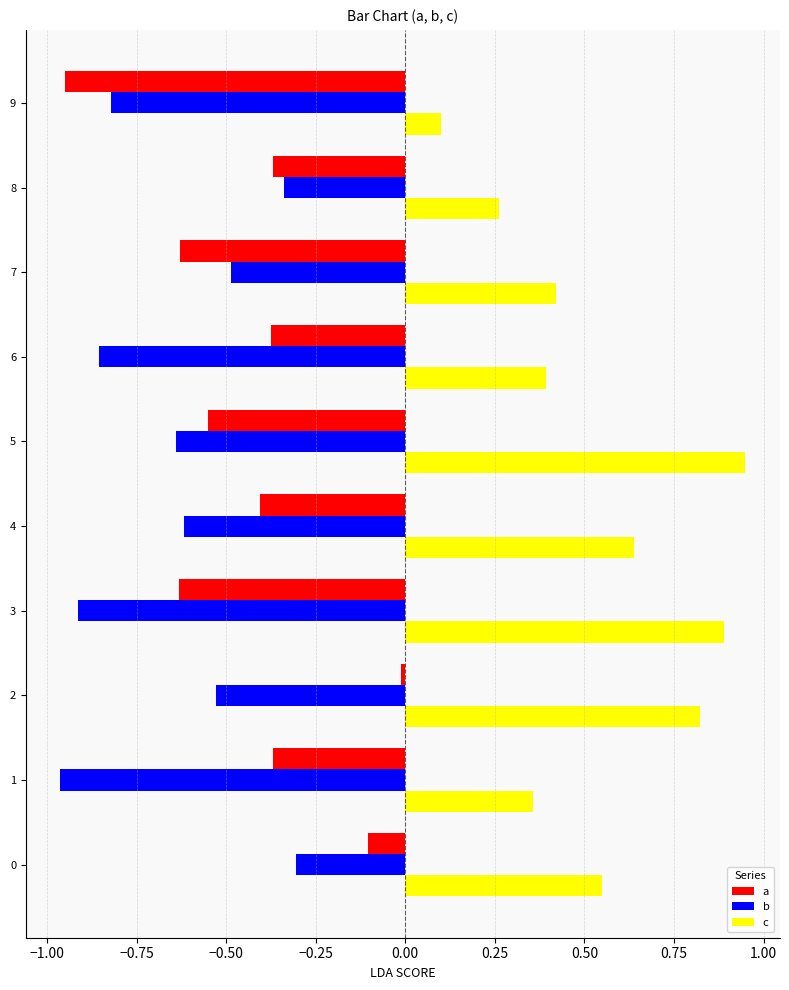

What are all the series names shown in the legend?

a, b, c